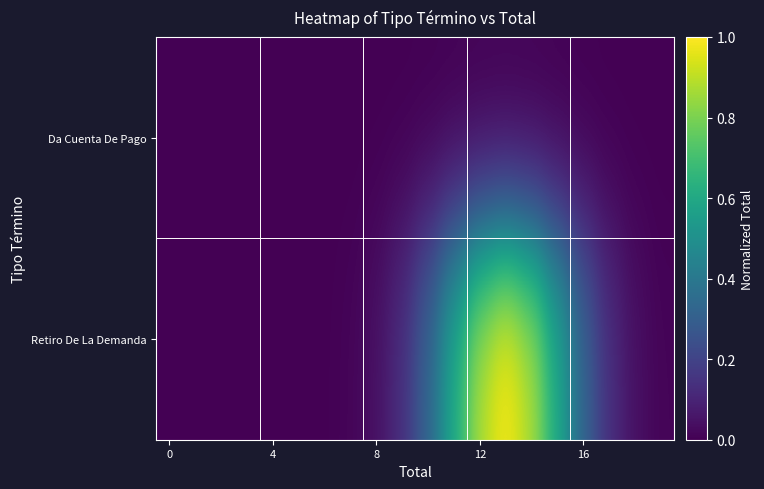

Rank the series by their average value, from highest to lowest.

Retiro De La Demanda, Da Cuenta De Pago